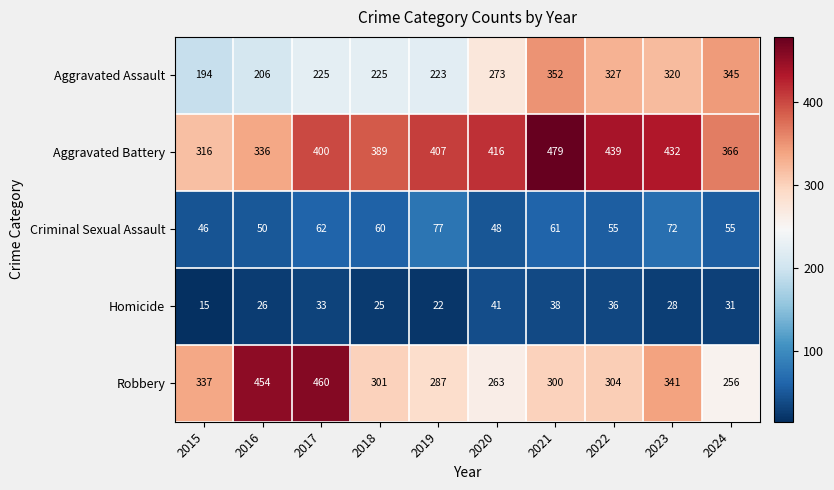

Where is Aggravated Battery nearest to the value 397?

2017